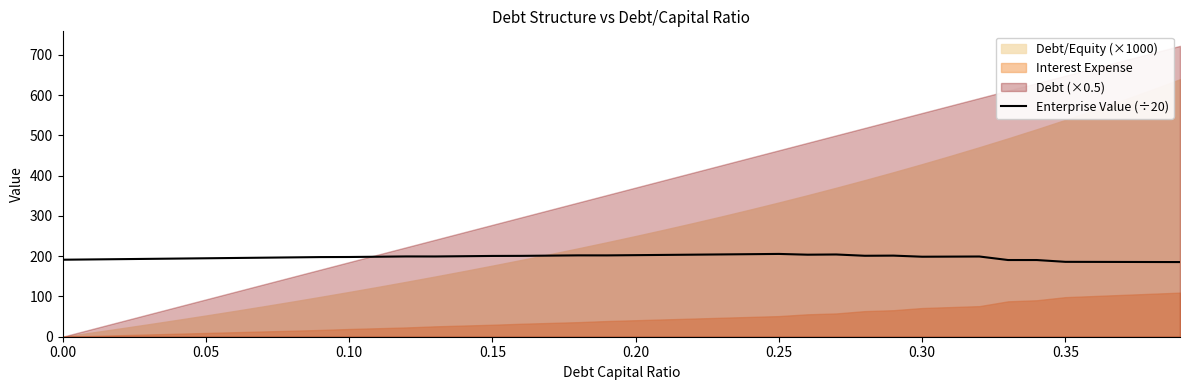

What is the difference between the maximum and minimum values?

20.2